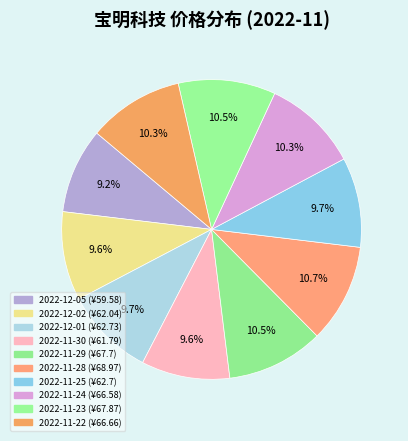

To the nearest percent, what is the difference between the 2022-11-28 and 2022-12-02 slice percentages?

1%